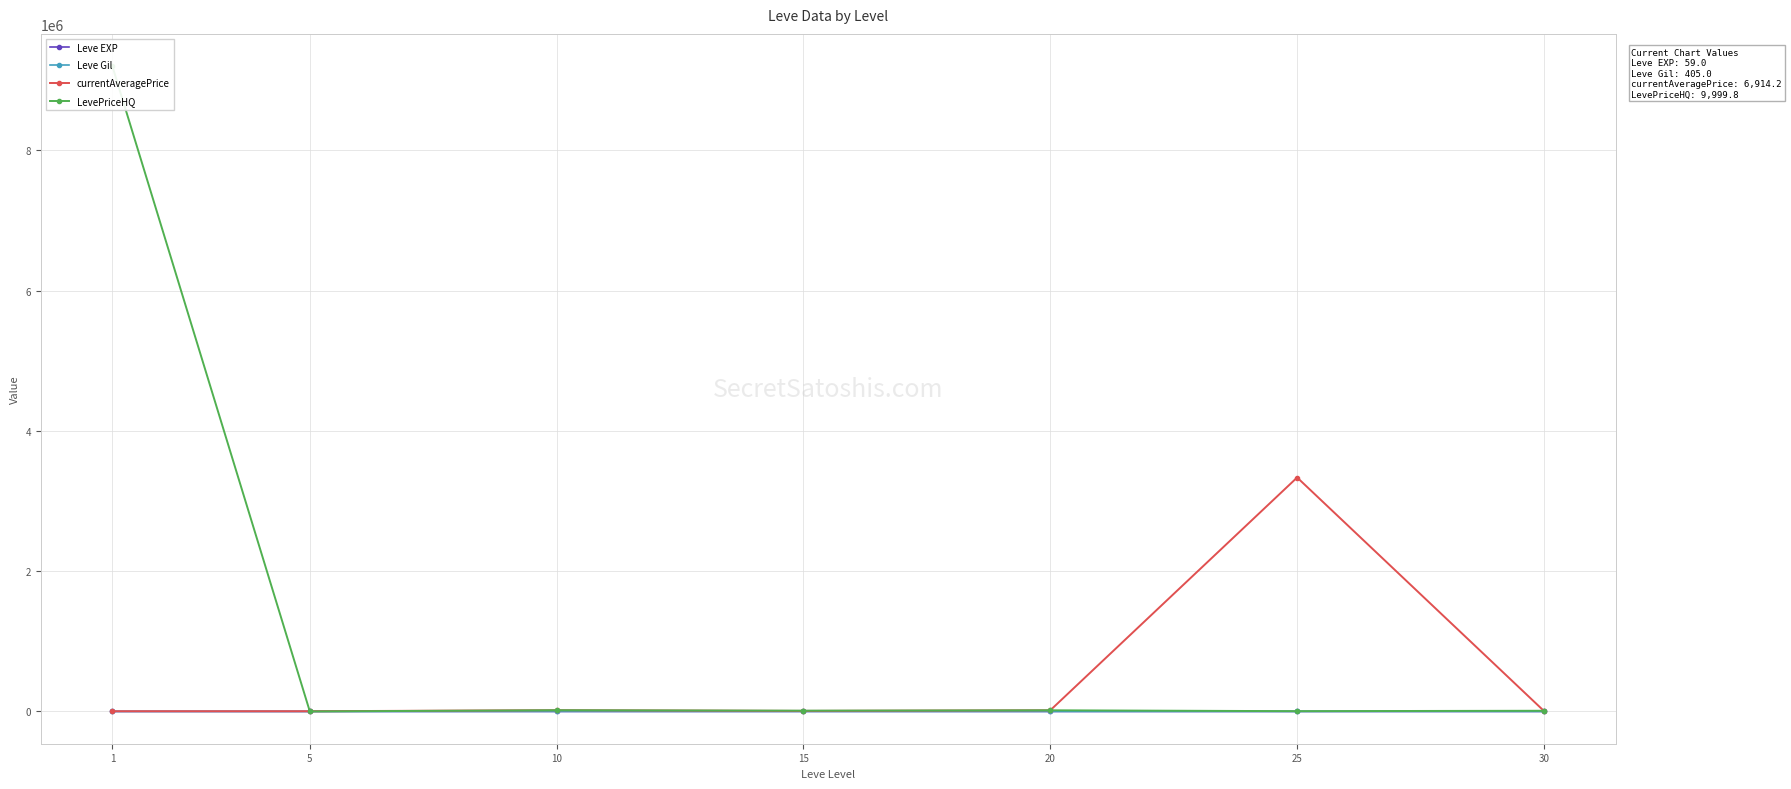

What value does the Leve EXP series have at 10?

7.7